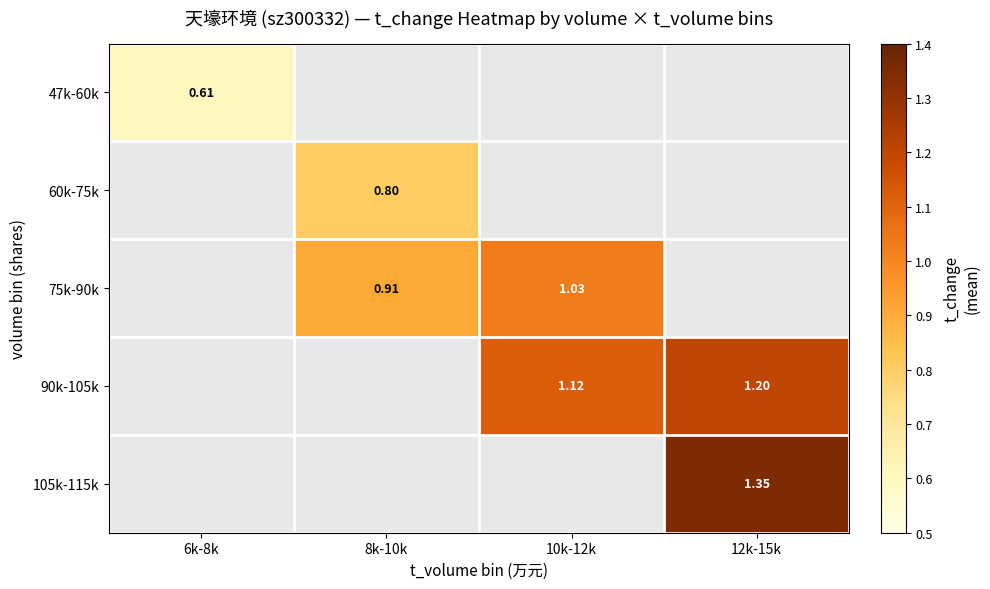

Is it true that 90k-105k equals 0.4 at 12k-15k?

False